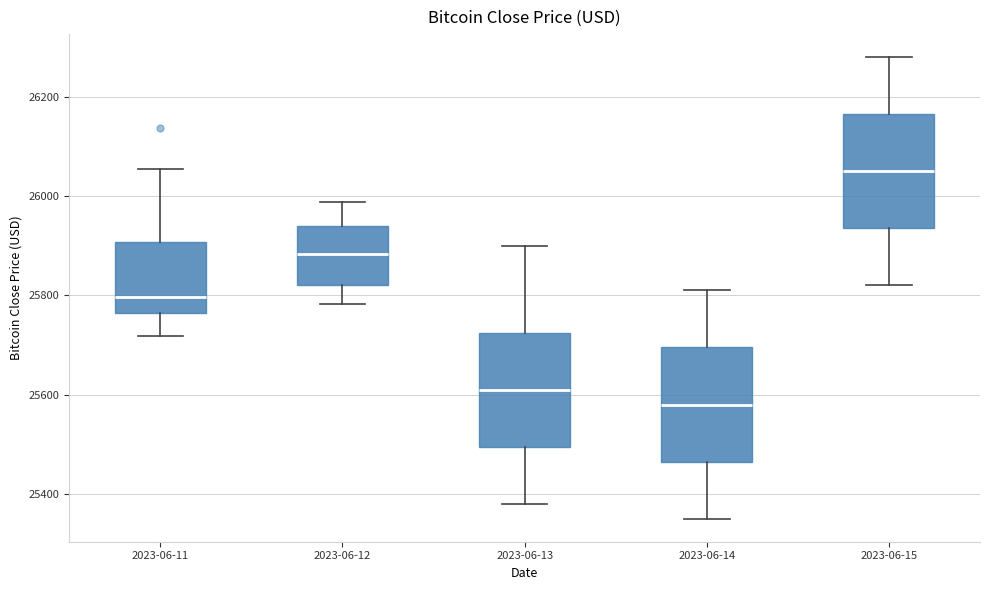

Reading left to right, read every box against the y-axis: the position of its median line, the range the box covers, and the ends of its whiskers. The values are not printed on the chart, so give them approximately, as read against the axis.

2023-06-11: median 25800, box 25760 to 25900, whiskers 25720 to 26060
2023-06-12: median 25880, box 25820 to 25940, whiskers 25780 to 25980
2023-06-13: median 25620, box 25500 to 25720, whiskers 25380 to 25900
2023-06-14: median 25580, box 25460 to 25700, whiskers 25360 to 25820
2023-06-15: median 26060, box 25940 to 26160, whiskers 25820 to 26280